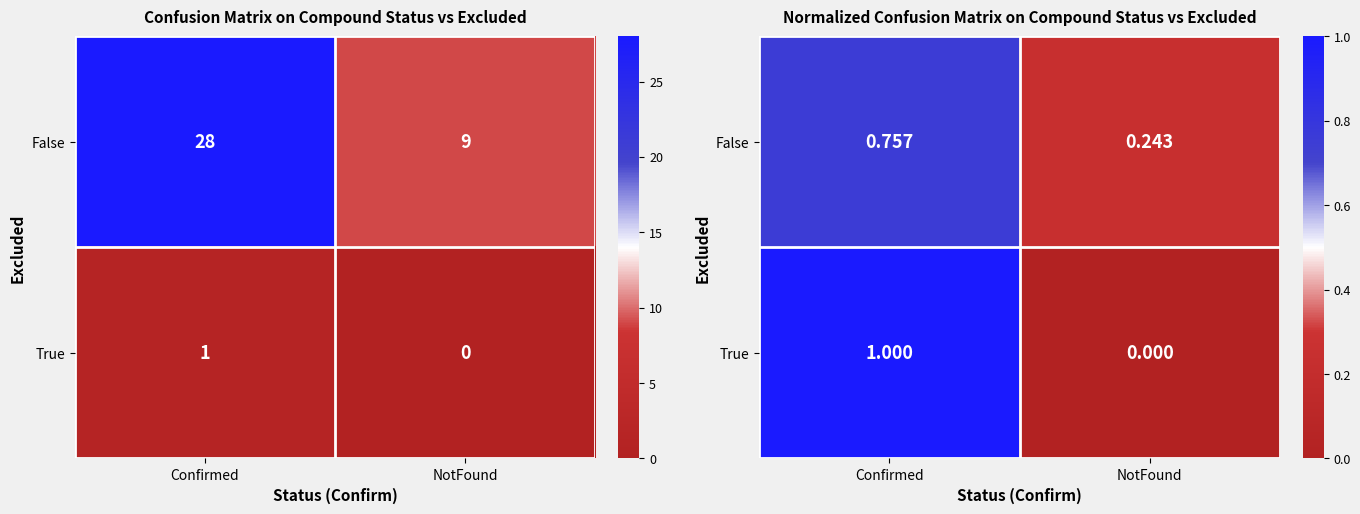

Is it true that True equals 1.0 at Confirmed?

True